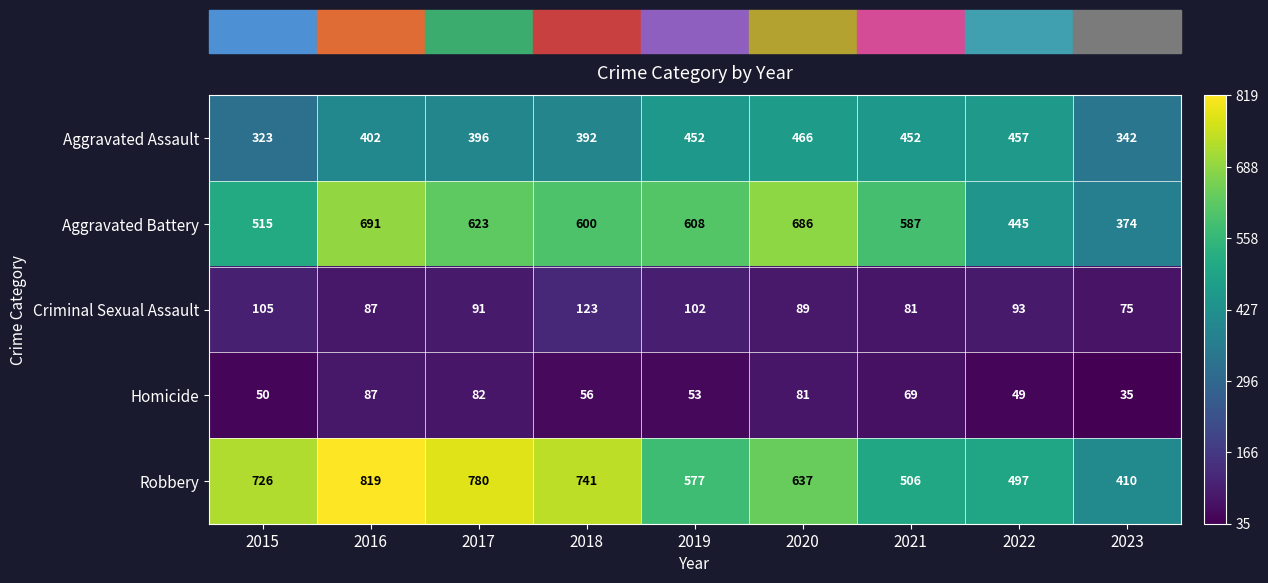

At how many categories does at least one series exceed 501?

7